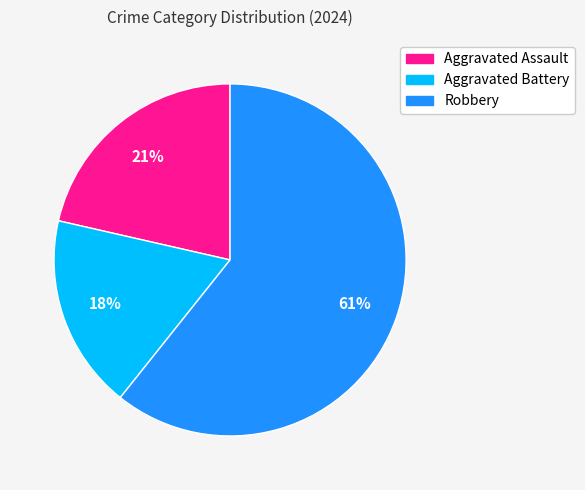

Rank the categories by value from highest to lowest.

Robbery, Aggravated Assault, Aggravated Battery